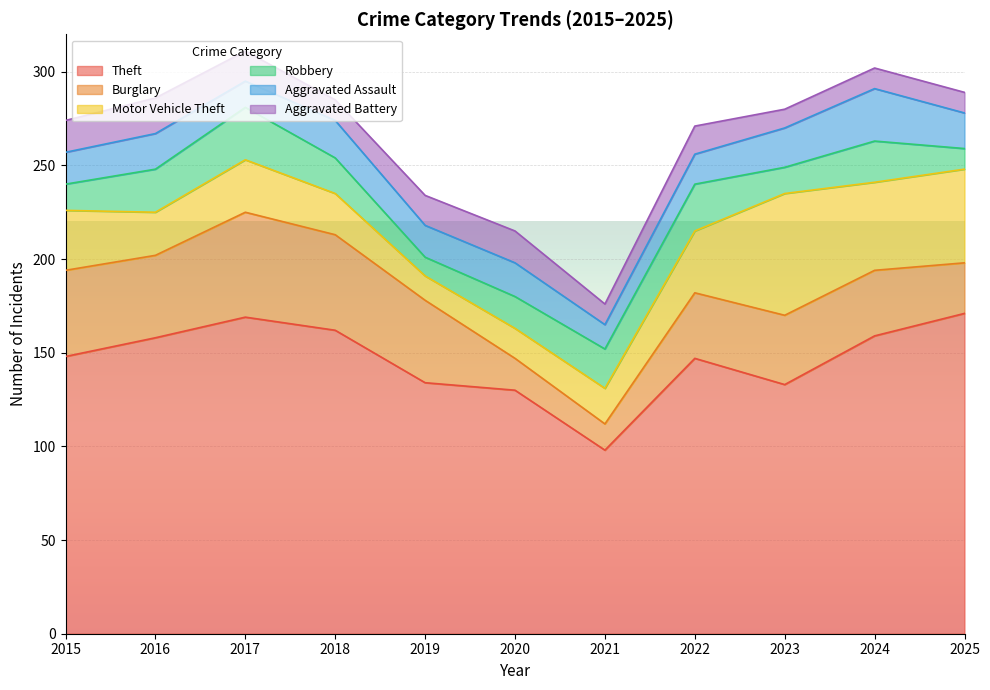

What is the difference between the second highest and minimum values in the Theft series?

71